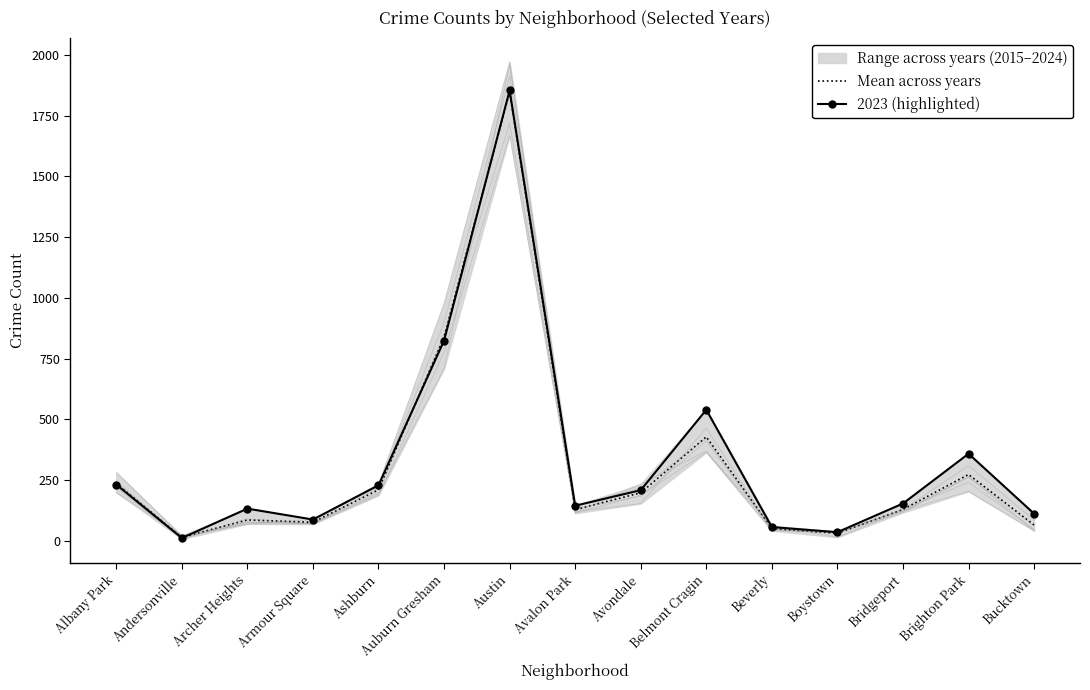

True or false: 2023 (highlighted) has more than 1 points higher than both neighbors.

True